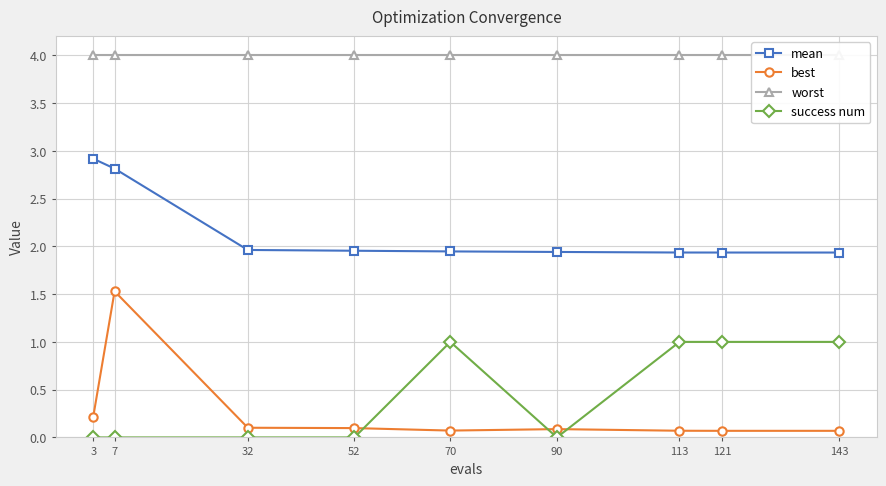

List the labels in order of best value, smallest first.

121, 143, 113, 70, 90, 52, 32, 3, 7